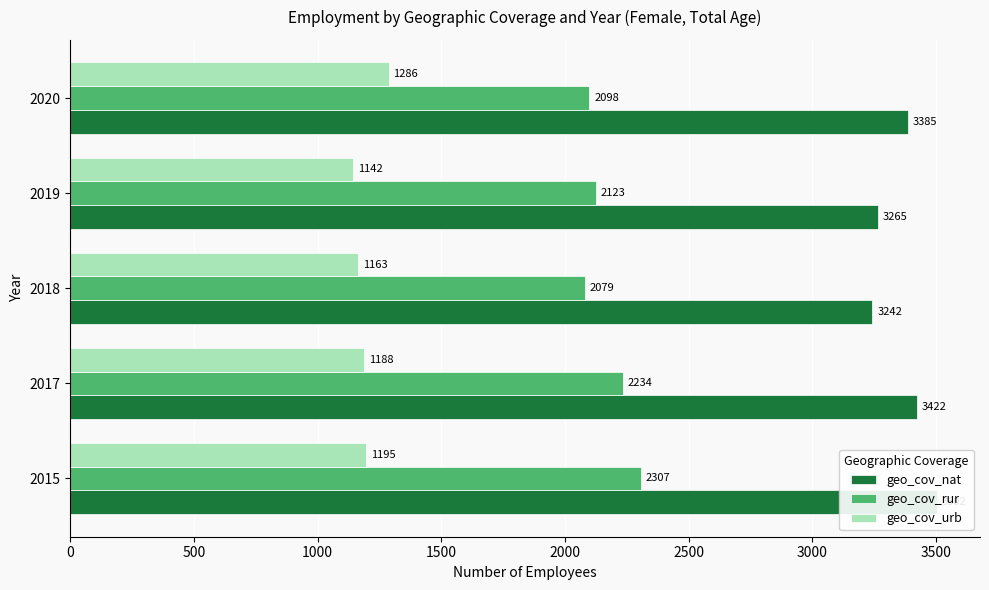

Is it true that geo_cov_rur equals 2307.2 at 2015?

True